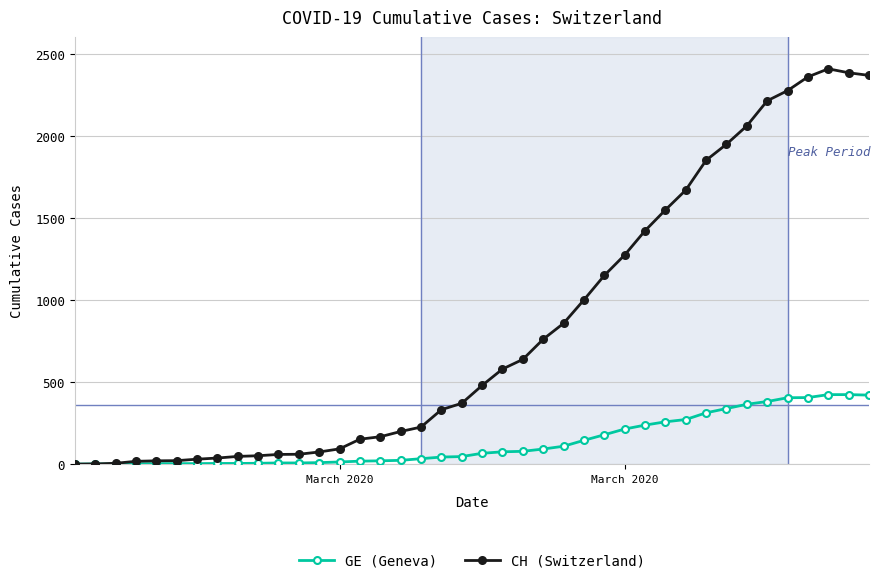

Which series has the largest range (max minus min)?

CH (Switzerland)